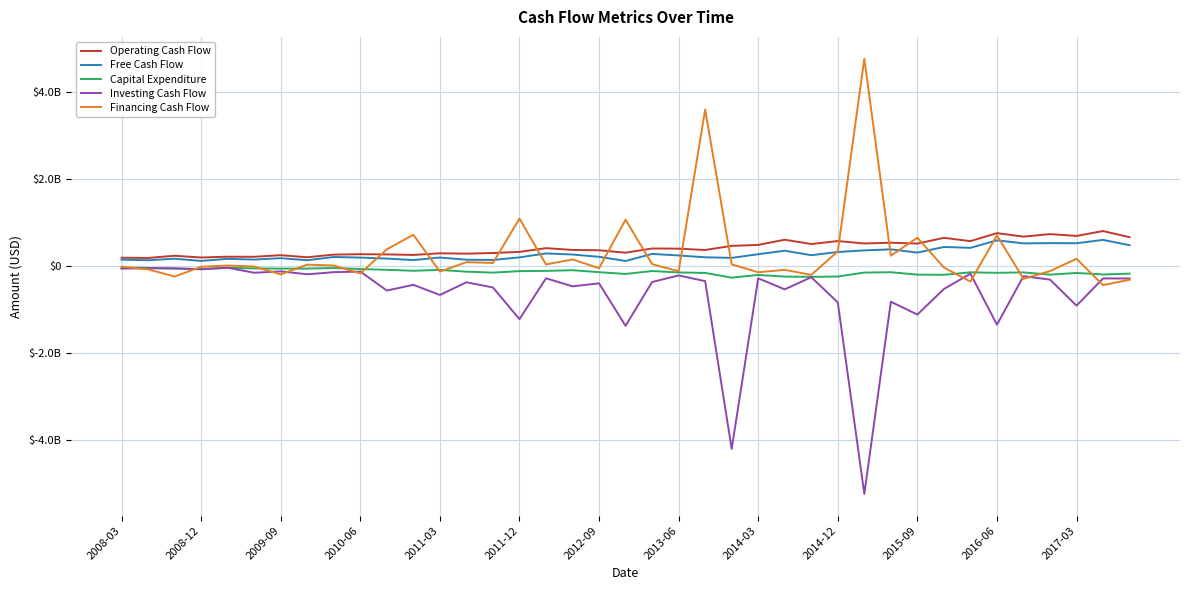

What are all the series names shown in the legend?

Operating Cash Flow, Free Cash Flow, Capital Expenditure, Investing Cash Flow, Financing Cash Flow